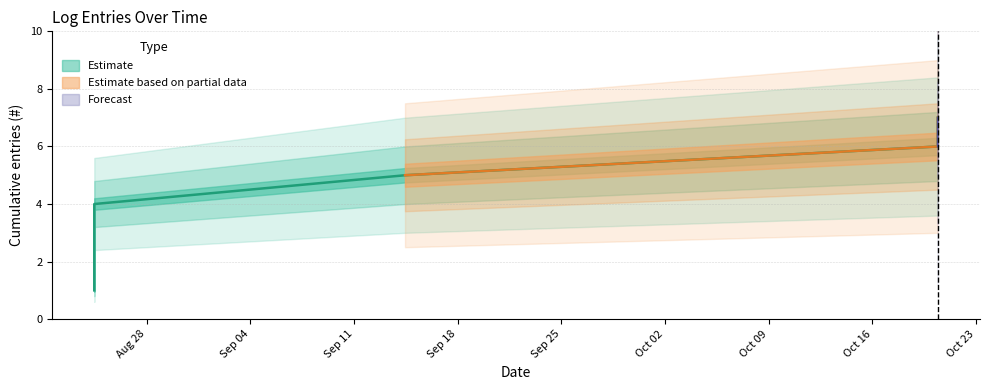

Which label corresponds to the largest value in the chart?

2021-10-20 10:17:02